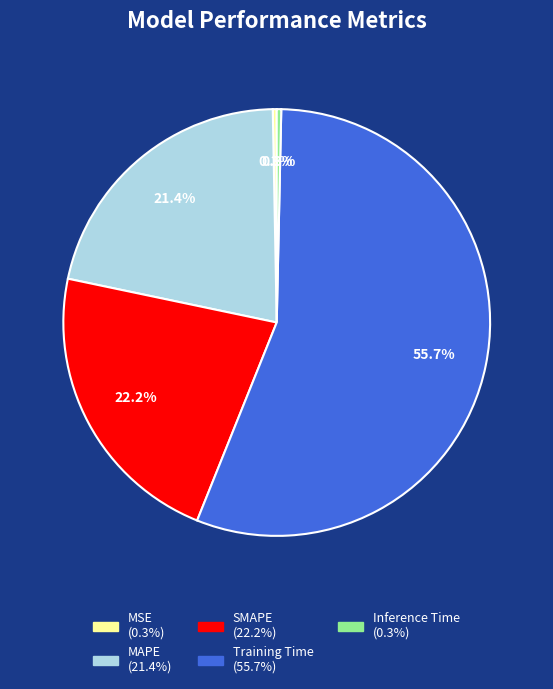

Does any single category account for the majority?

Yes